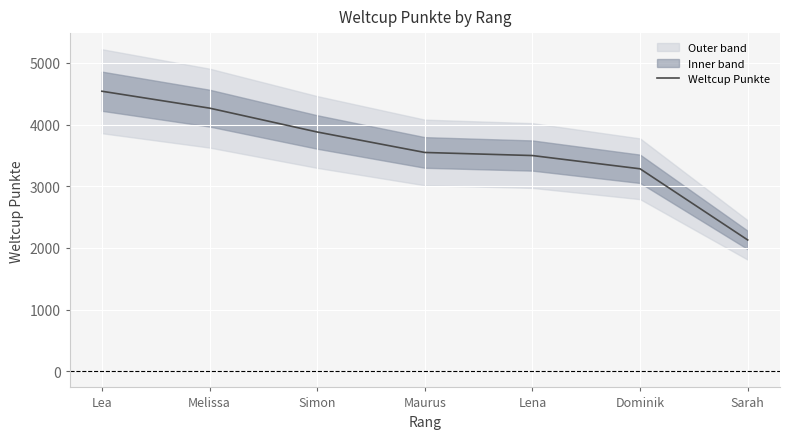

What is the smallest value displayed?

2130